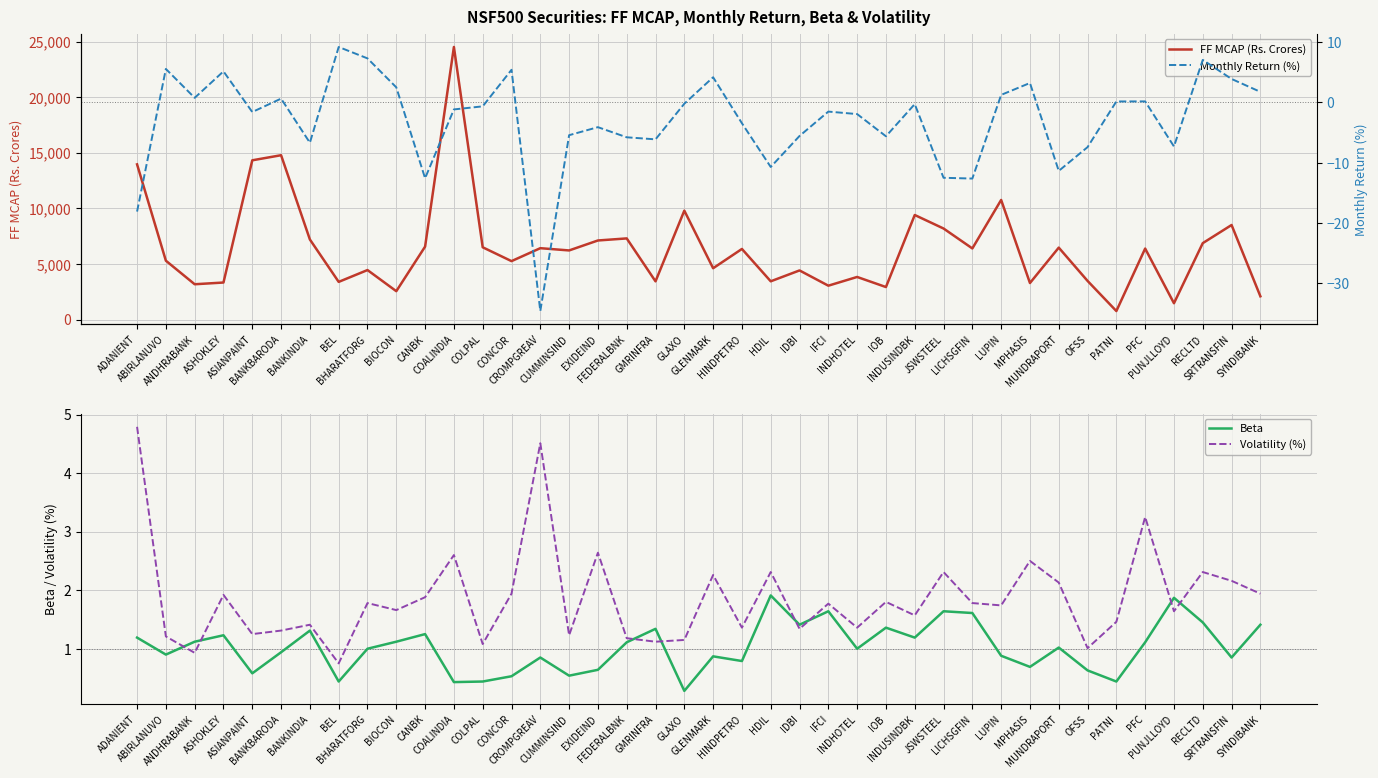

List the labels in order of Monthly Return (%) value, smallest first.

CROMPGREAV, ADANIENT, LICHSGFIN, CANBK, JSWSTEEL, MUNDRAPORT, HDIL, OFSS, PUNJLLOYD, BANKINDIA, GMRINFRA, FEDERALBNK, IOB, IDBI, CUMMINSIND, EXIDEIND, HINDPETRO, INDHOTEL, ASIANPAINT, IFCI, COALINDIA, COLPAL, INDUSINDBK, GLAXO, PATNI, PFC, BANKBARODA, ANDHRABANK, LUPIN, SYNDIBANK, BIOCON, MPHASIS, SRTRANSFIN, GLENMARK, ASHOKLEY, CONCOR, ABIRLANUVO, RECLTD, BHARATFORG, BEL